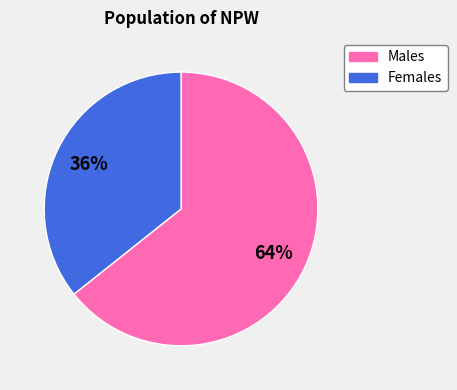

To the nearest percent, what is the average slice percentage?

50%